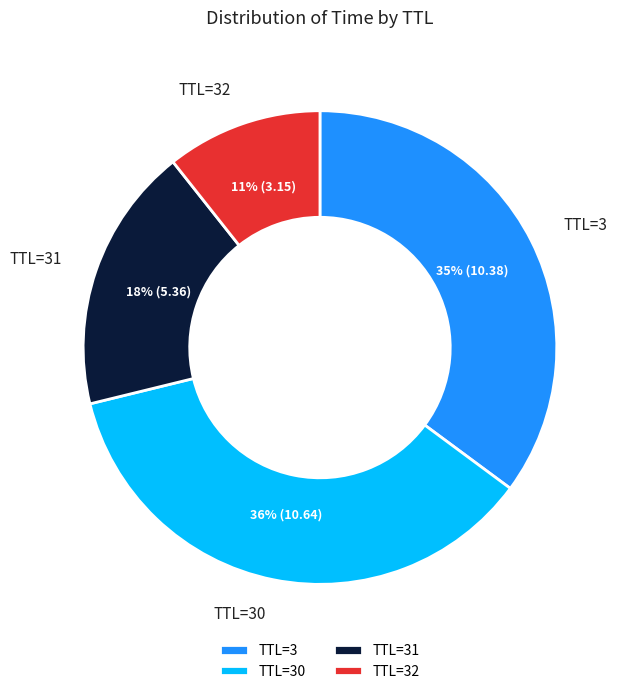

What is the largest slice in the pie chart?

TTL=30